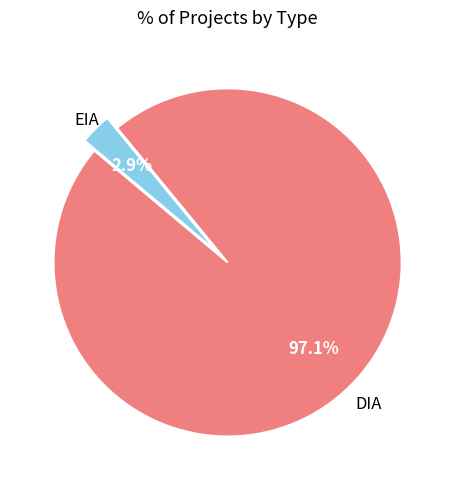

Count the number of slices in the pie.

2